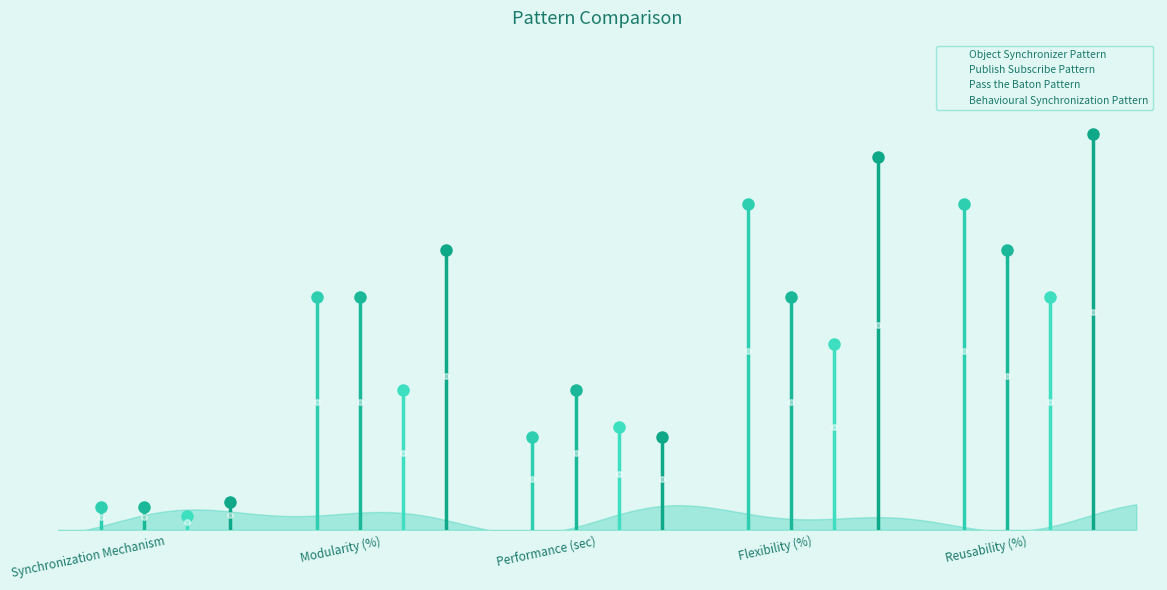

What is the sum of all Behavioural Synchronization Pattern values?

251